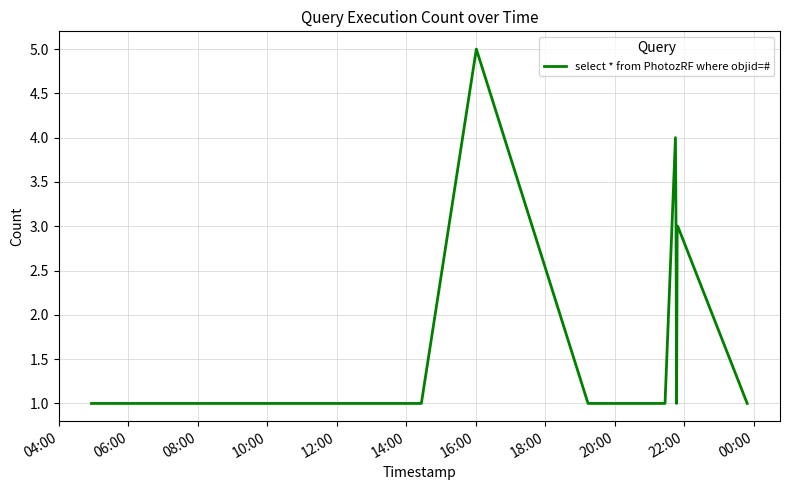

What is the maximum value shown in the chart?

5